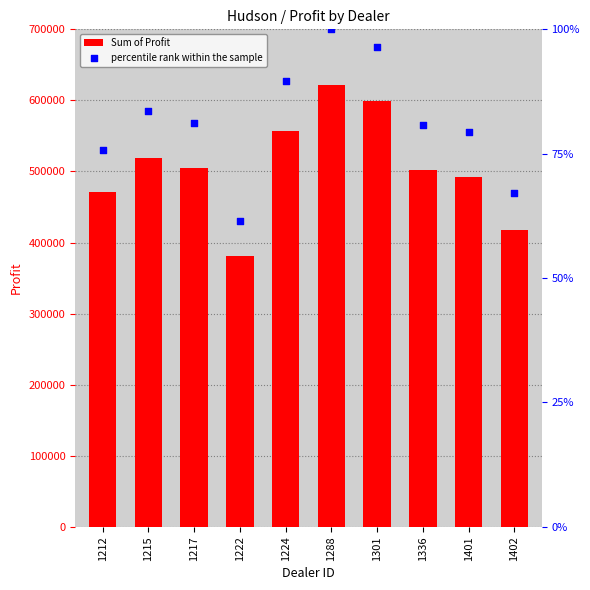

Which series has the widest spread of Y values?

percentile rank within the sample